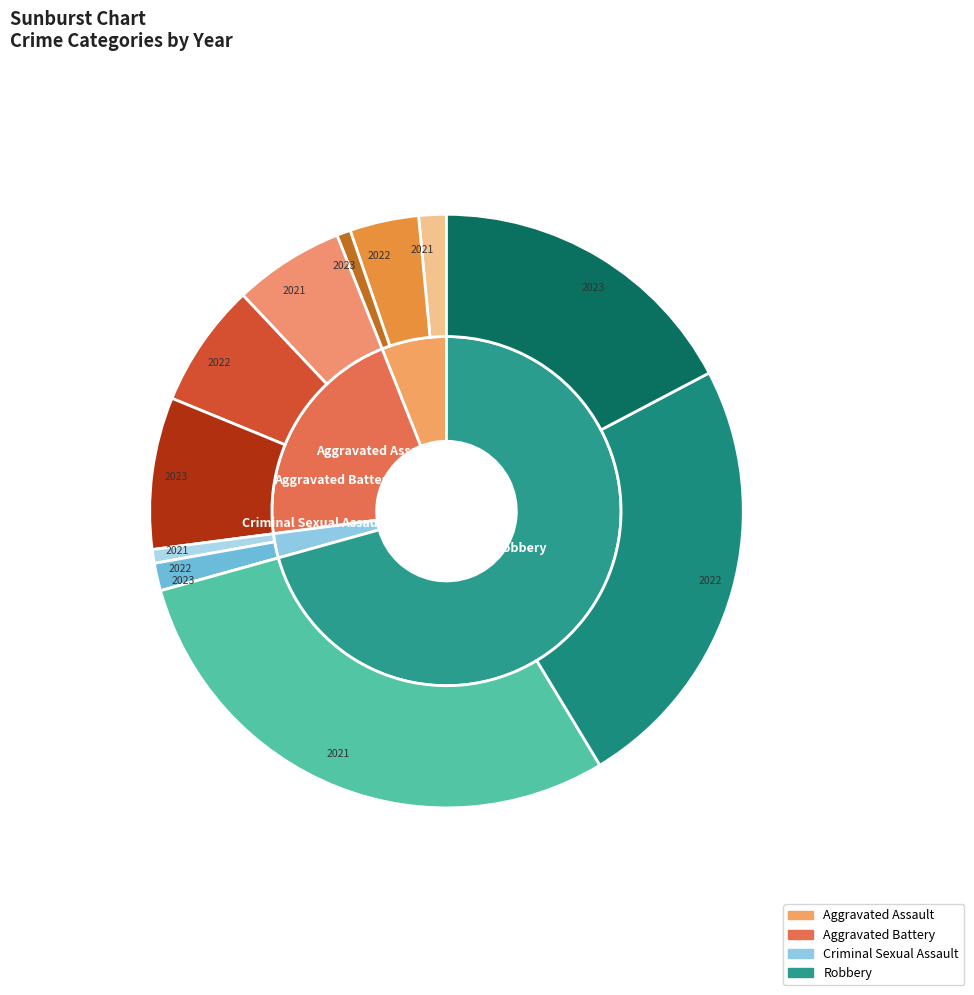

Which has a higher value, Aggravated Assault or Criminal Sexual Assault?

Aggravated Assault